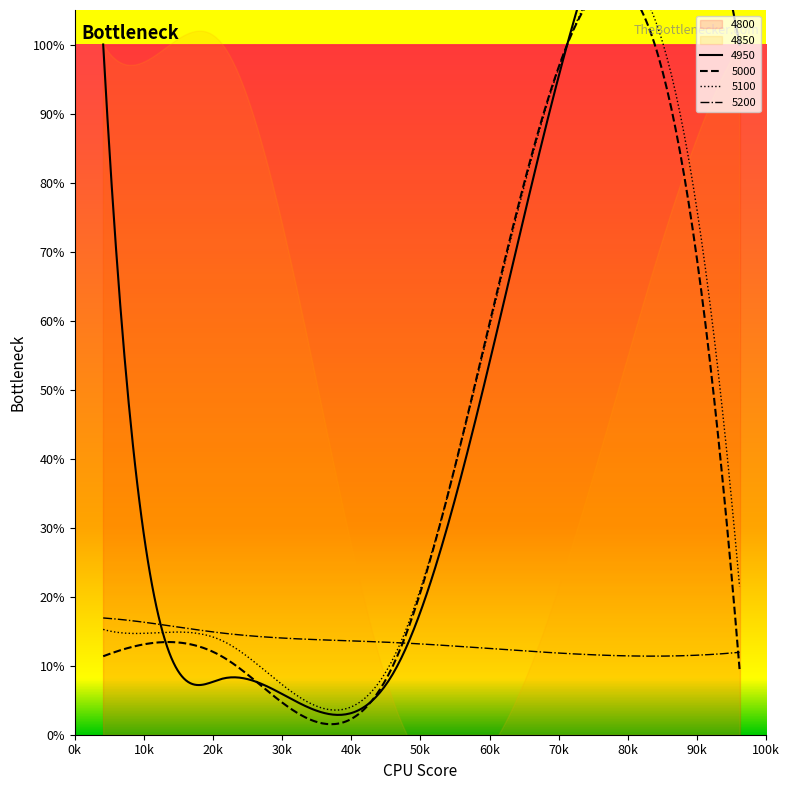

Rank the series by their maximum value, from highest to lowest.

4950, 5000, 5100, 4800, 4850, 5200